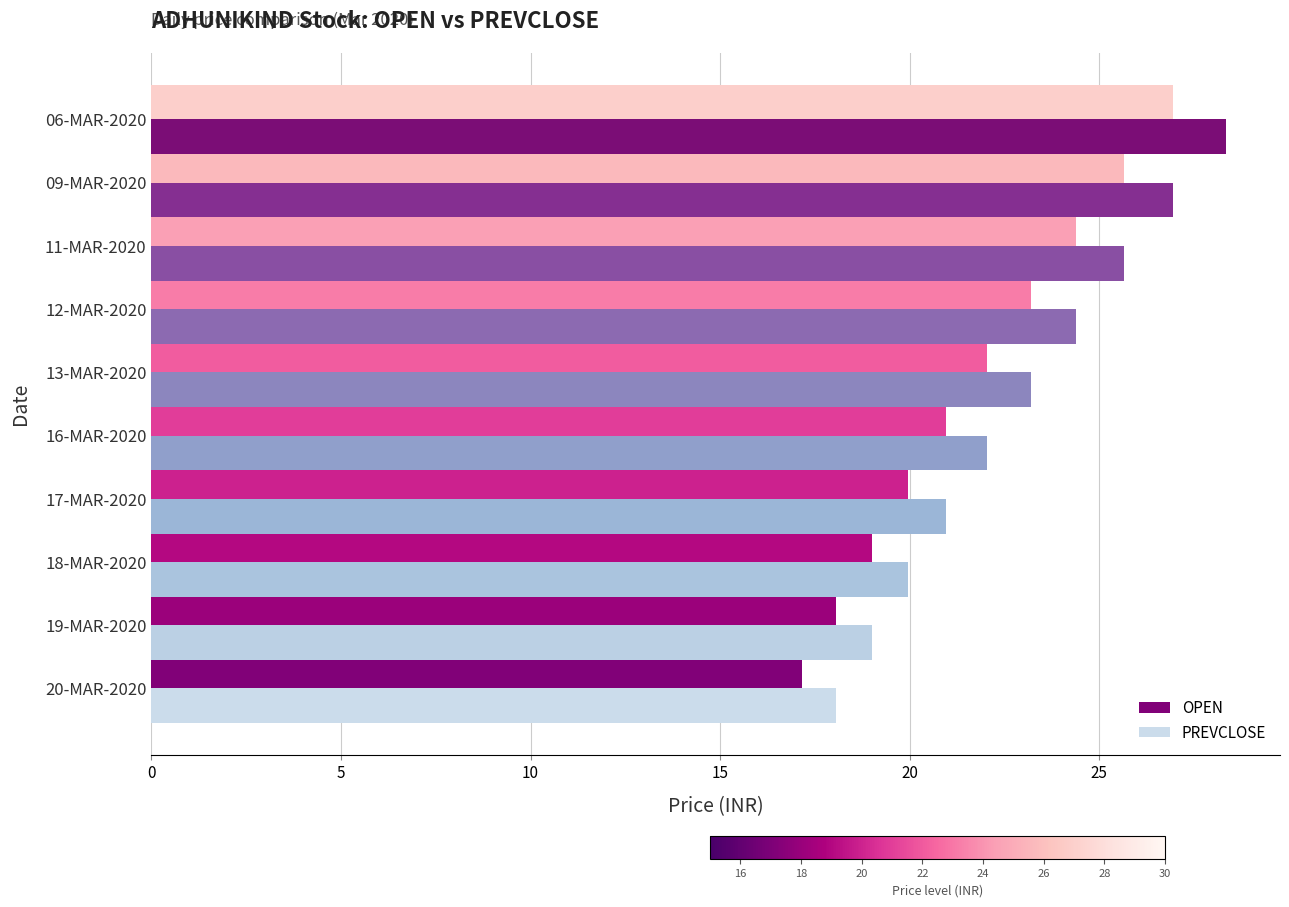

What is the sum of the OPEN values at 16-MAR-2020 and 18-MAR-2020?

40.0